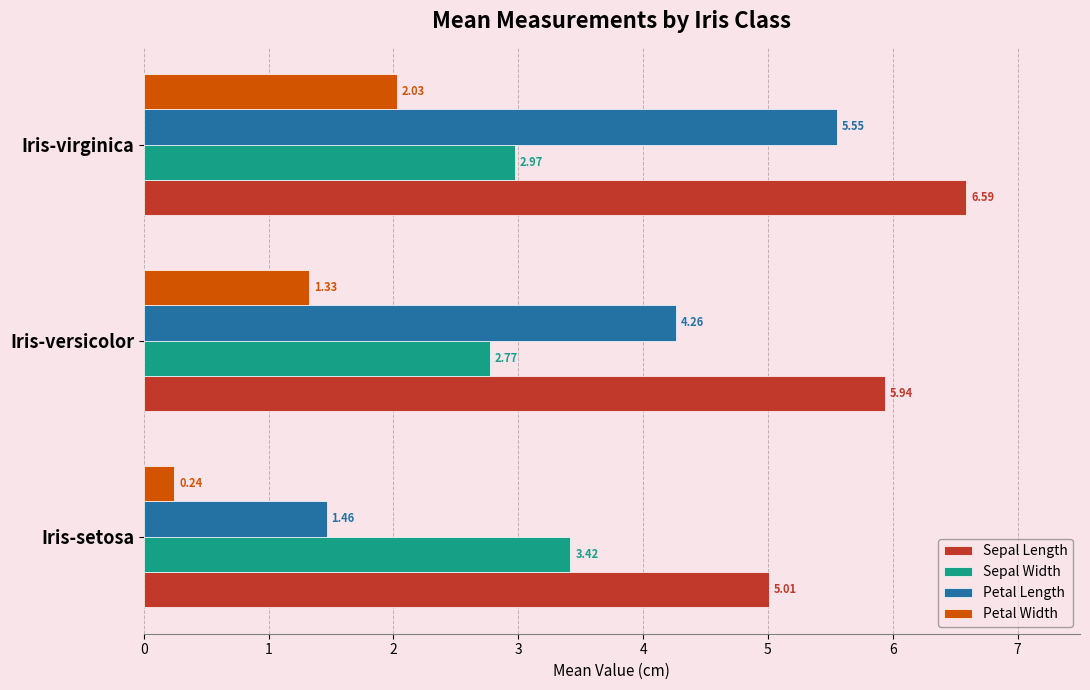

What is the difference between the maximum and minimum values in the Sepal Width series?

0.6